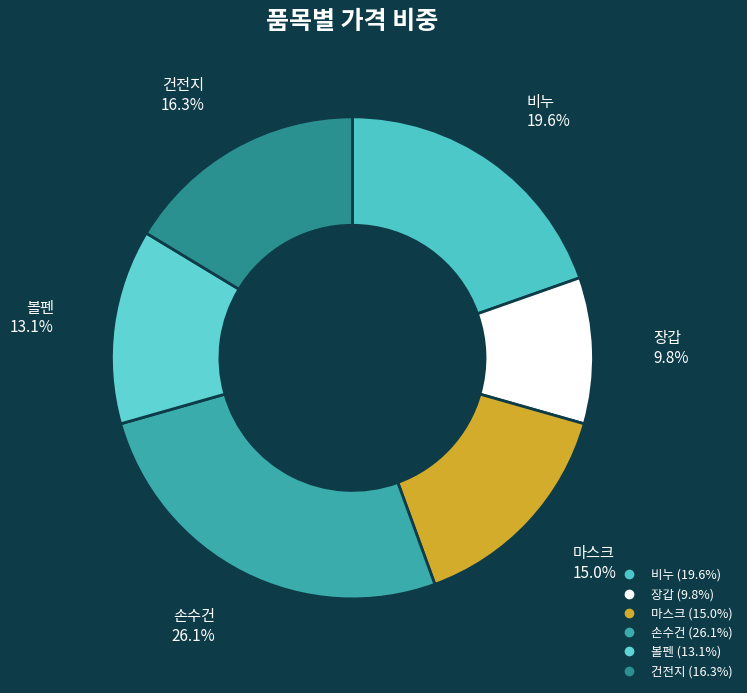

To the nearest percent, what is the difference between the largest and smallest slice percentages?

16%